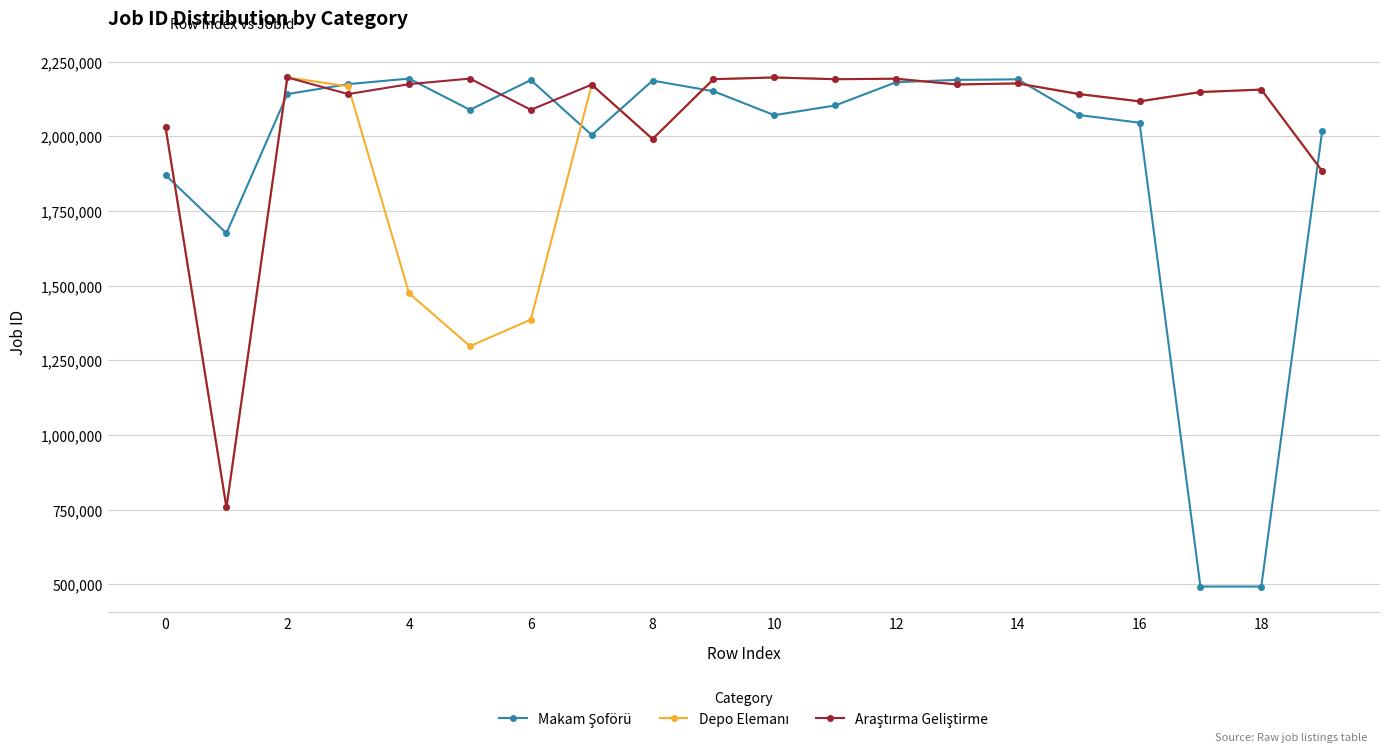

What is the greatest value displayed?

2197692